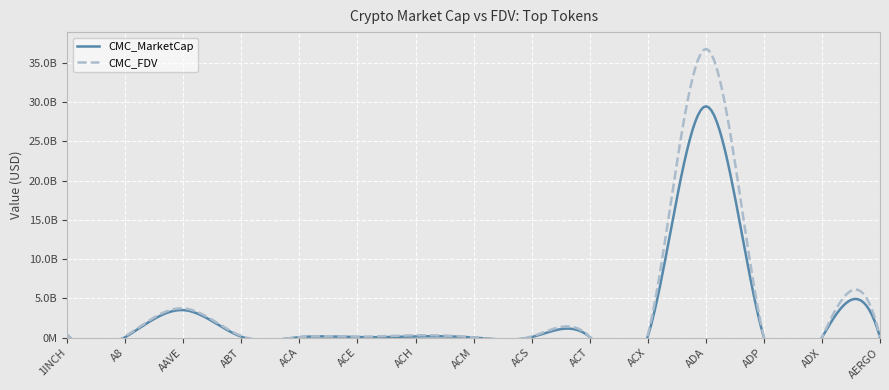

Read the CMC_MarketCap value at ABT, to the nearest 100.

106727400